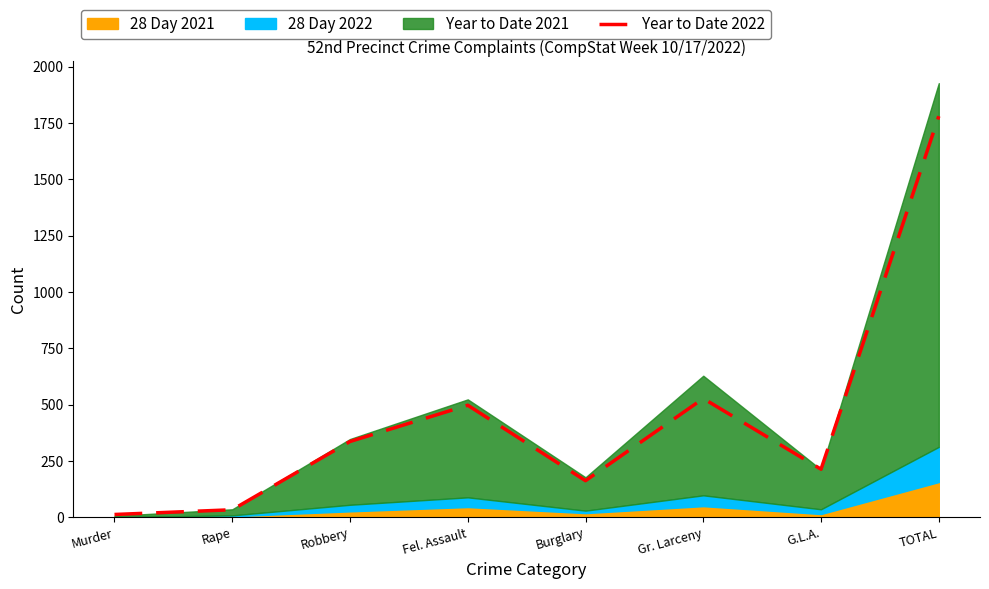

What is the minimum value shown in the chart?

12